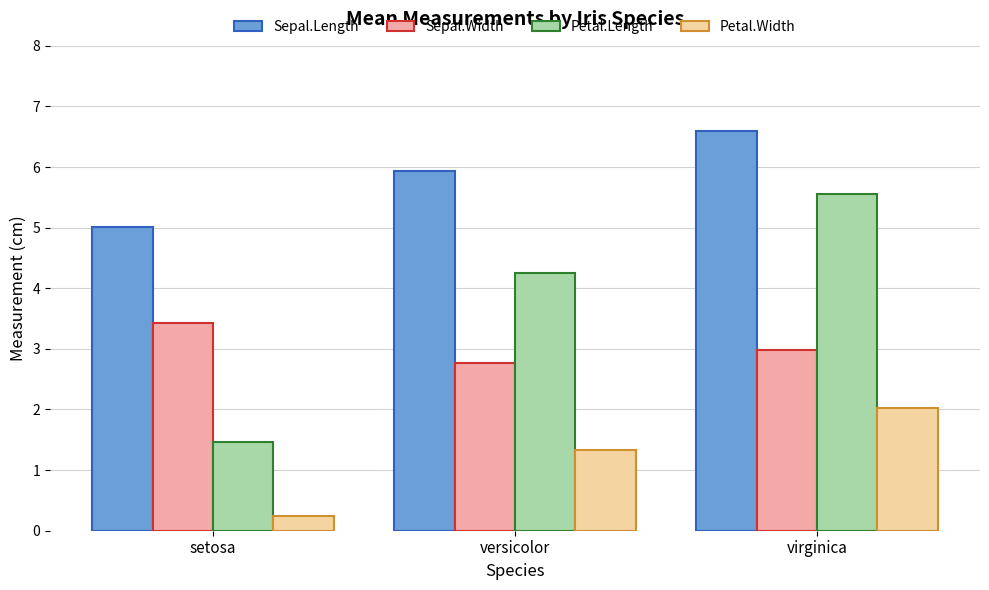

What is the label of the 2nd bar from the right?

versicolor